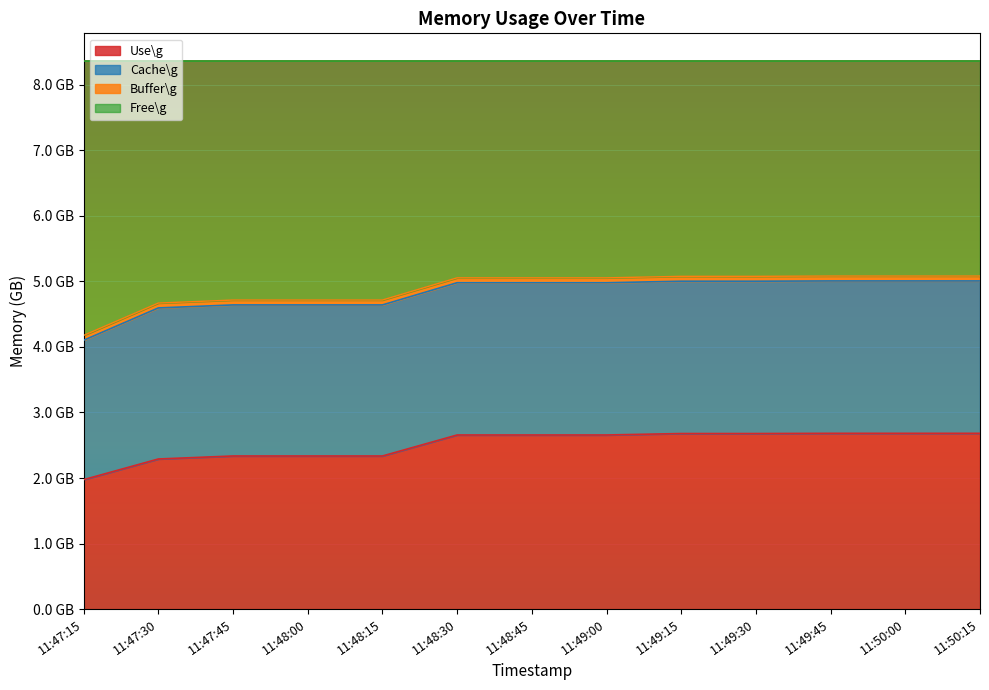

Which series has the largest total across all categories?

Free\g